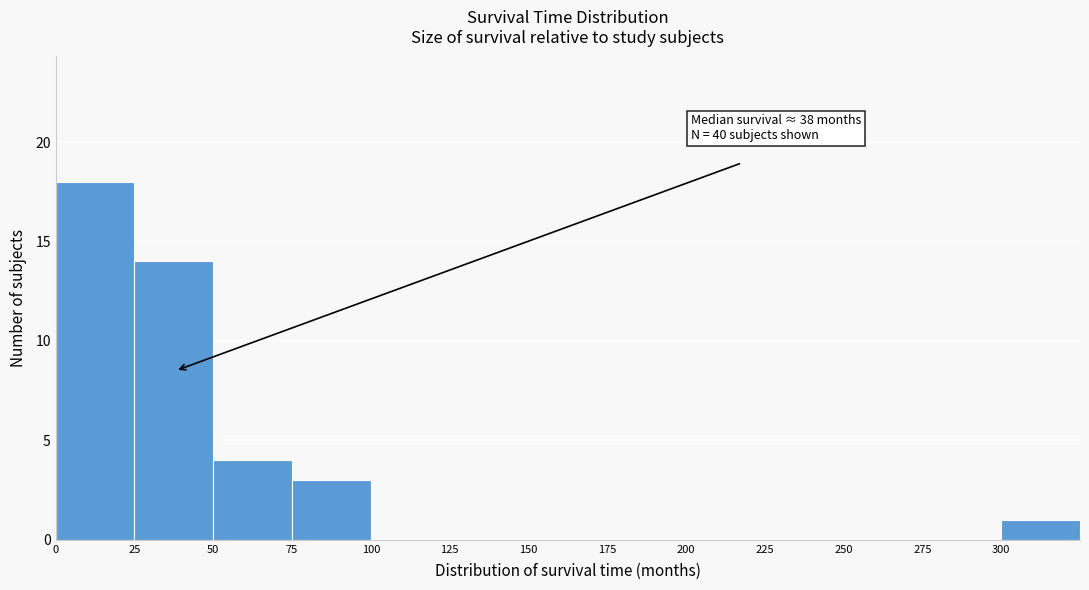

Over which range of the x-axis is the bar tallest?

0 to 25